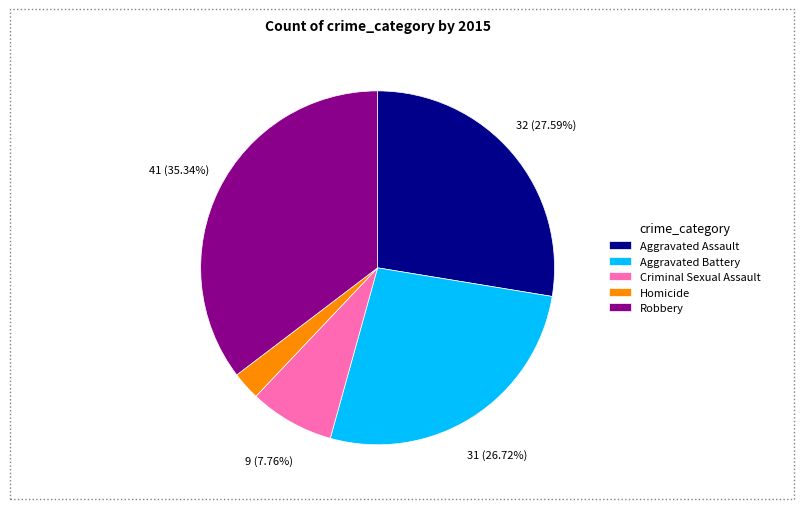

Rank the categories by value from highest to lowest.

Robbery, Aggravated Assault, Aggravated Battery, Criminal Sexual Assault, Homicide